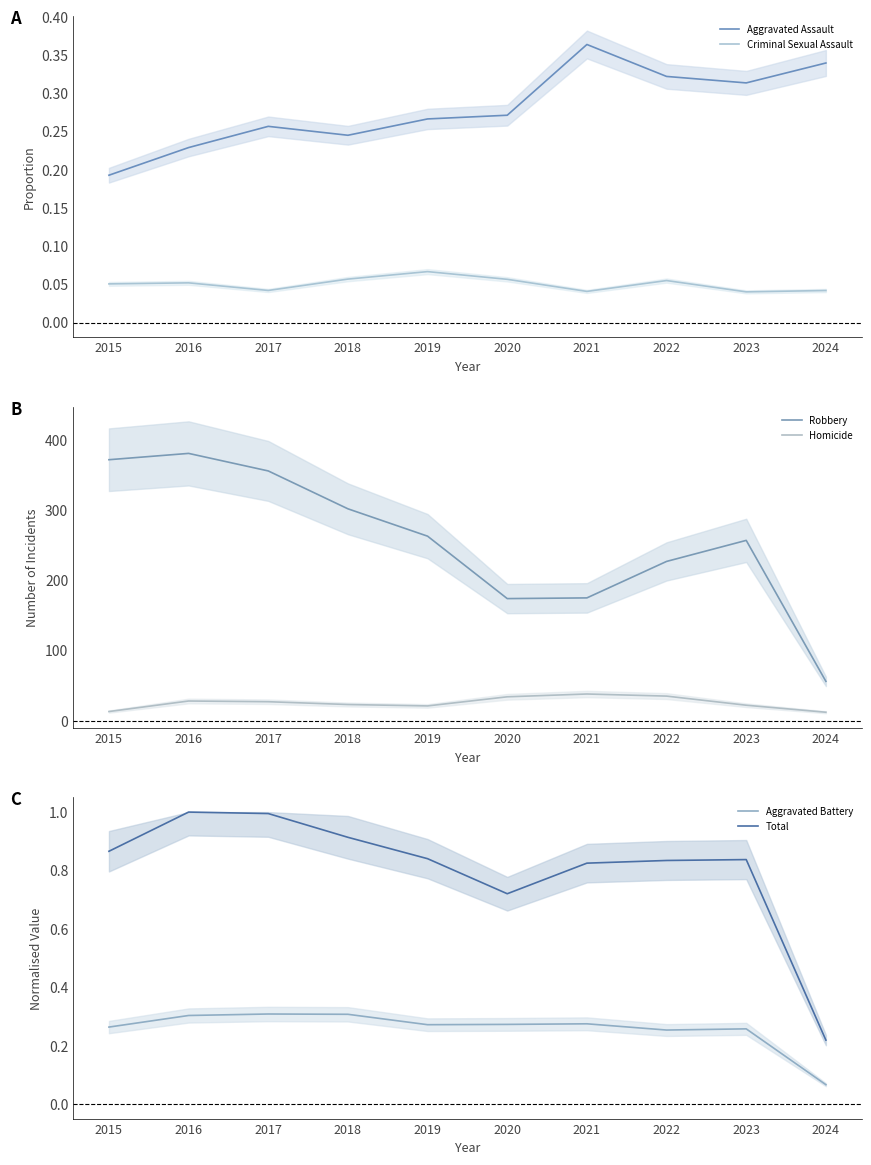

How many lines are shown in the chart?

6